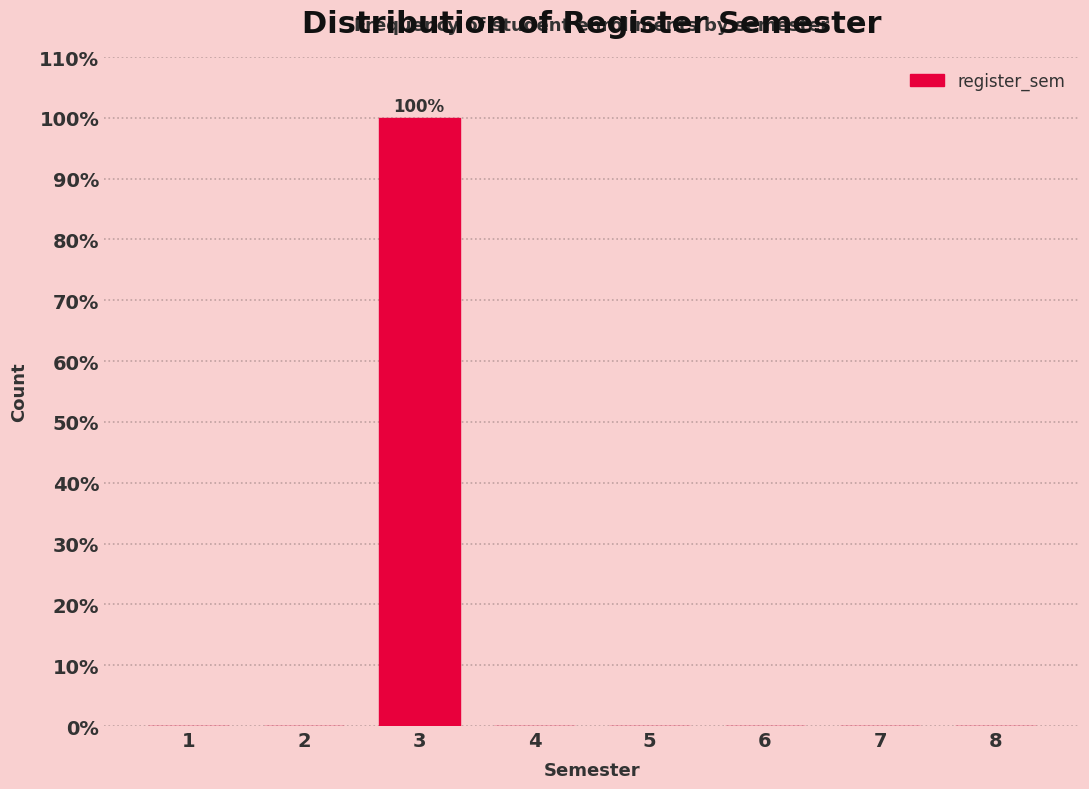

Reading left to right, what are all the values shown in this chart?

1=0	2=0	3=100	4=0	5=0	6=0	7=0	8=0